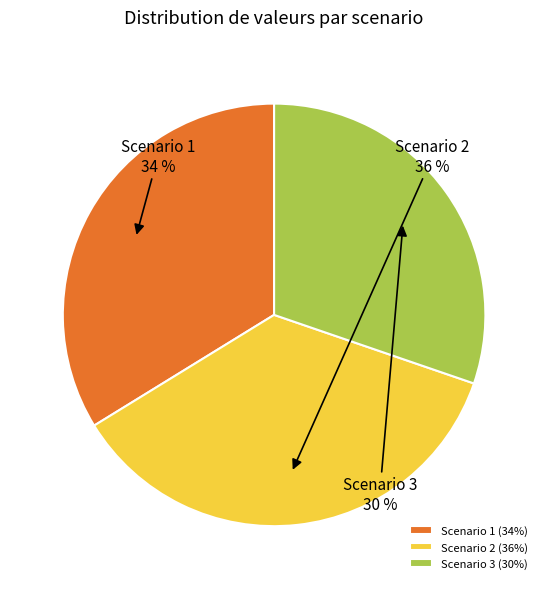

Is the sum of Scenario 1 and Scenario 3 greater than half?

Yes